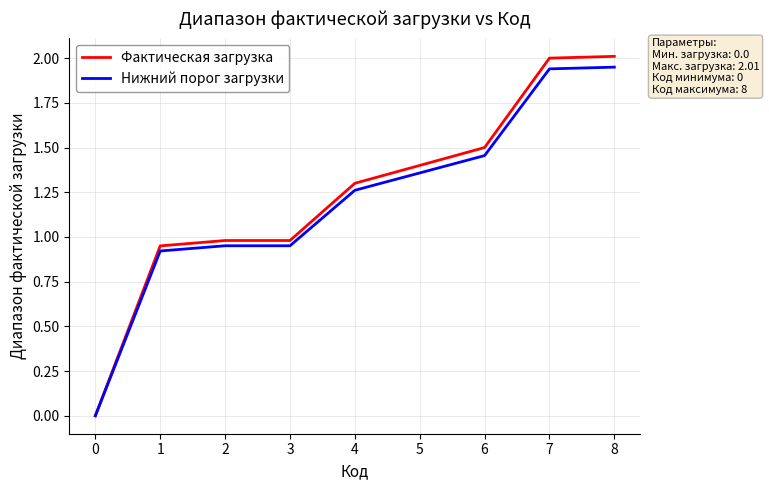

The value of Фактическая загрузка at 4 is 1.3. True or false?

True